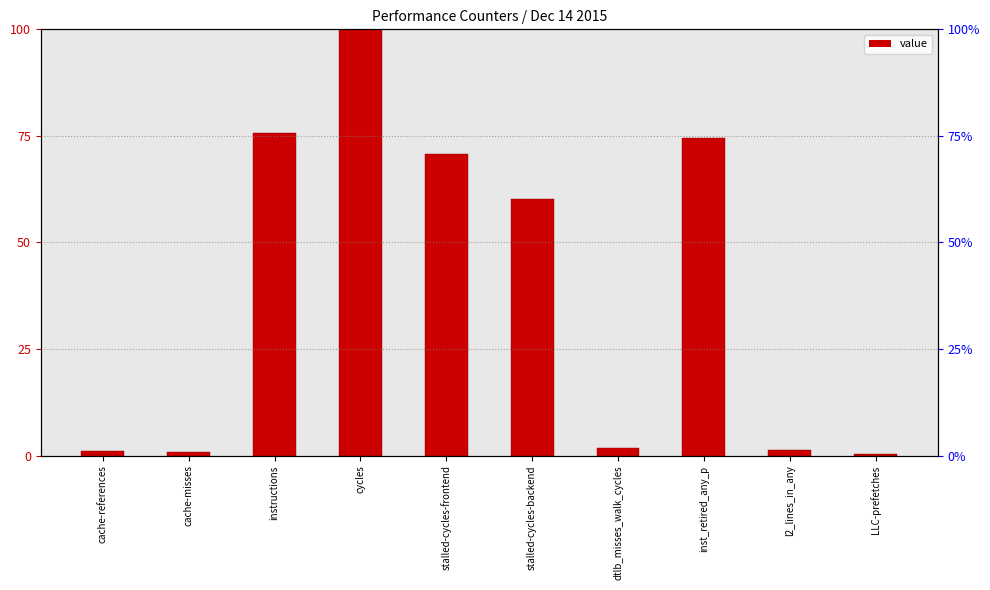

Reading right to left, transcribe all the data shown in this chart.

0.3	1.4	74.5	1.7	60.2	70.8	100.0	75.6	1.0	1.0